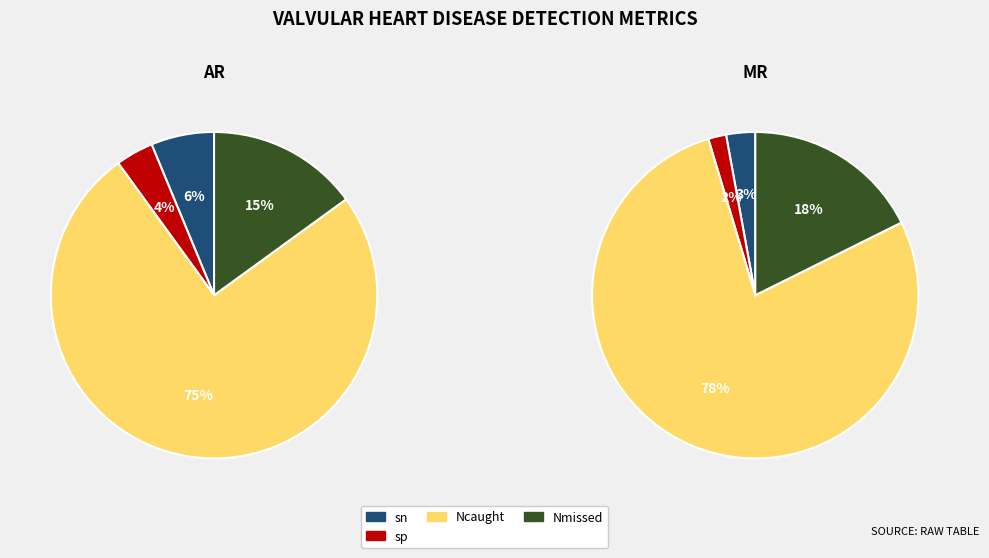

Rank the series at Nmissed from highest to lowest value.

MR, AR